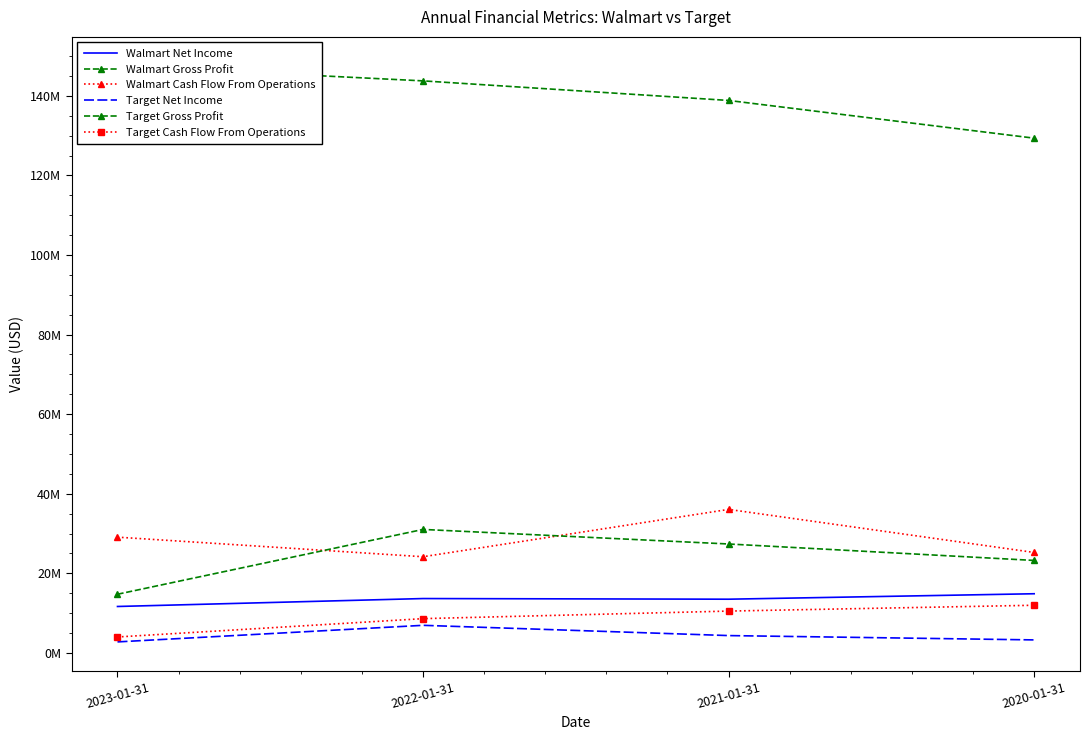

What is the label of the 4th point from the left?

2020-01-31